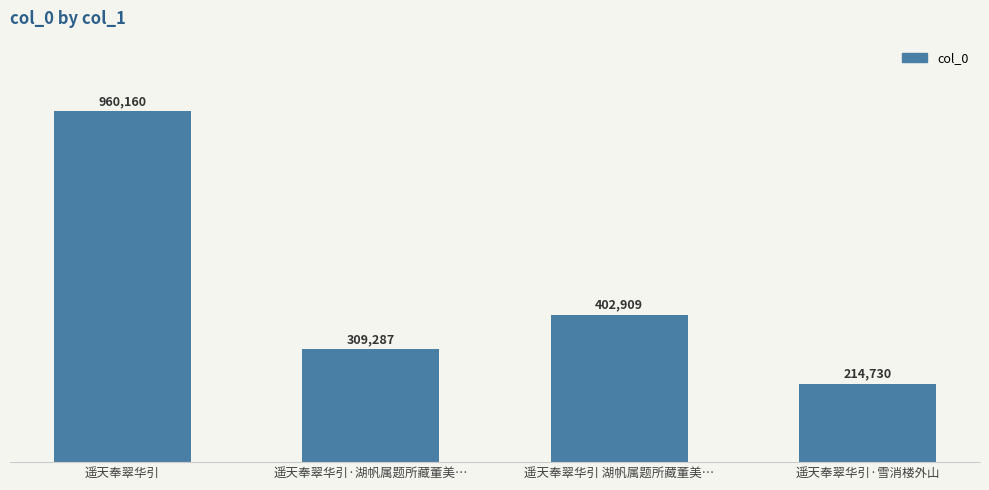

Does the chart contain any negative values?

No